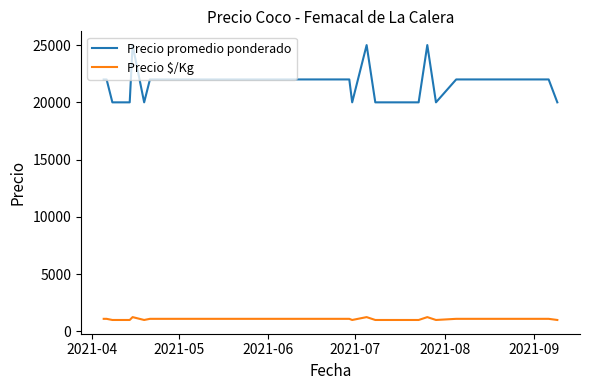

Which series has the widest spread of values?

Precio promedio ponderado